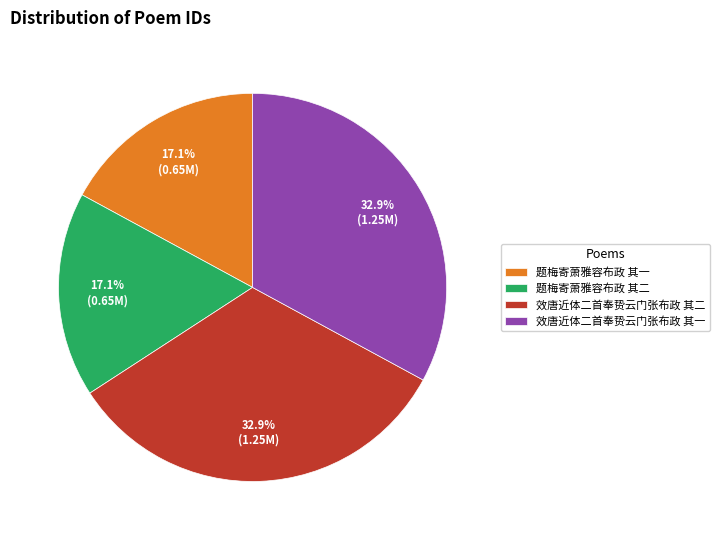

How many segments does this pie chart have?

4